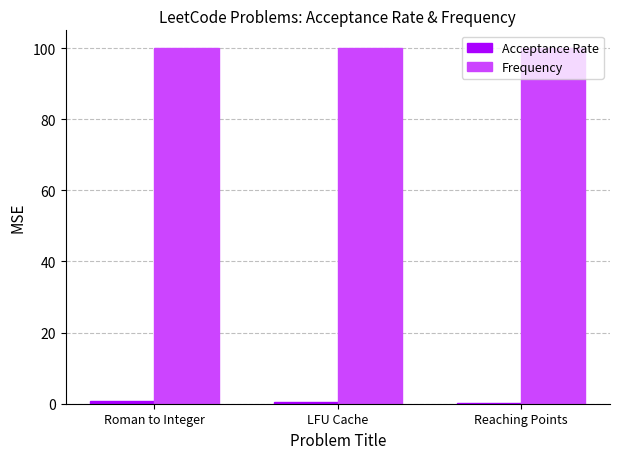

The Frequency series shows 24.2 at Reaching Points. True or false?

False